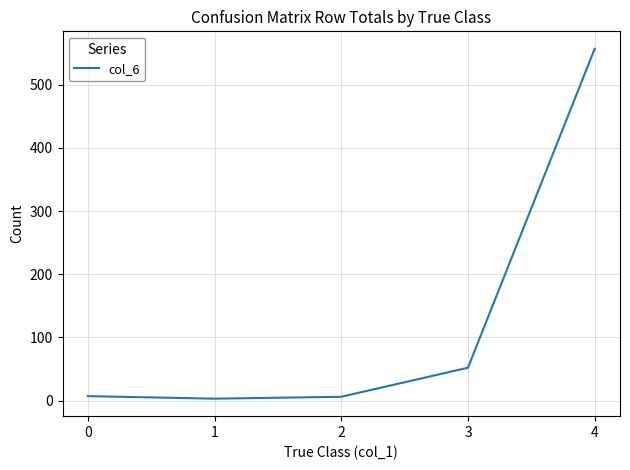

The value at 4 is 557. True or false?

True